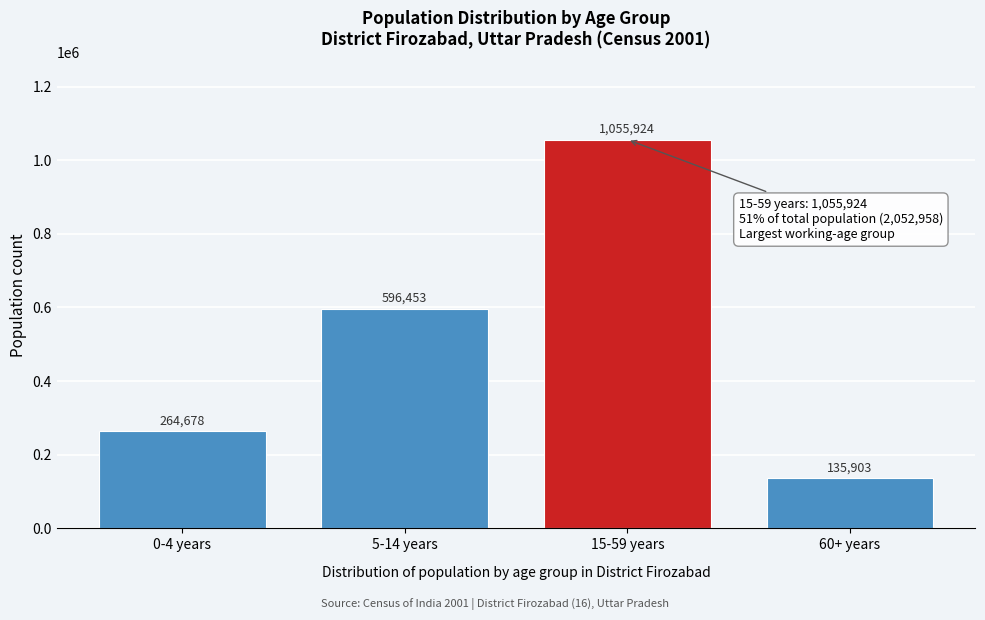

Reading left to right, transcribe all the data shown in this chart.

0-4 years=264678	5-14 years=596453	15-59 years=1055924	60+ years=135903